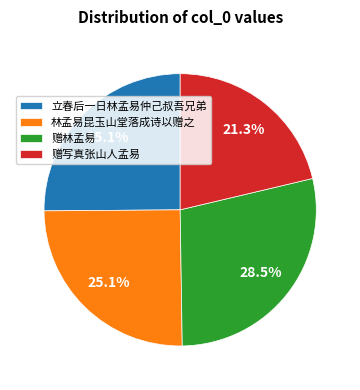

Is it true that 林孟易昆玉山堂落成诗以赠之 is 15% of the pie?

False